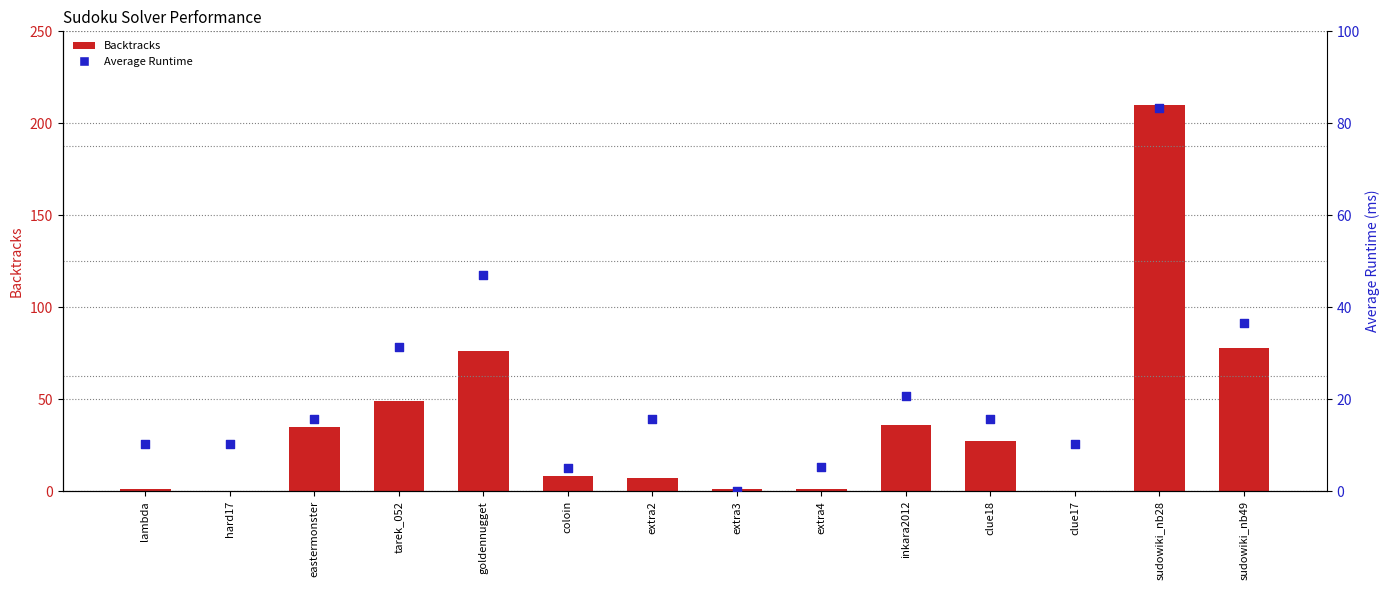

Which series has the largest Y range (max minus min)?

Backtracks